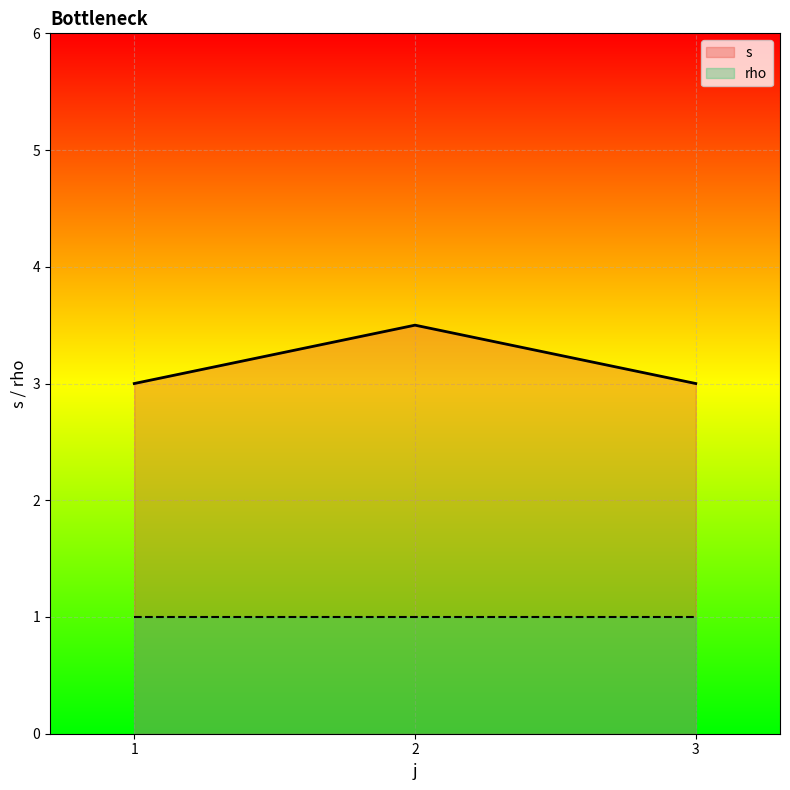

List the series in order of their peak value, lowest first.

rho, s